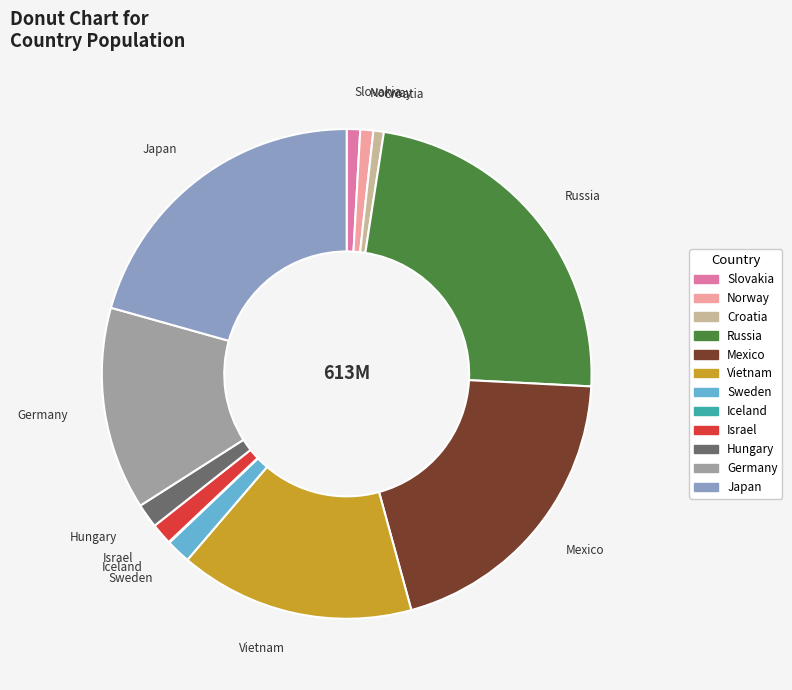

Combined, do Croatia and Mexico account for over 50%?

No